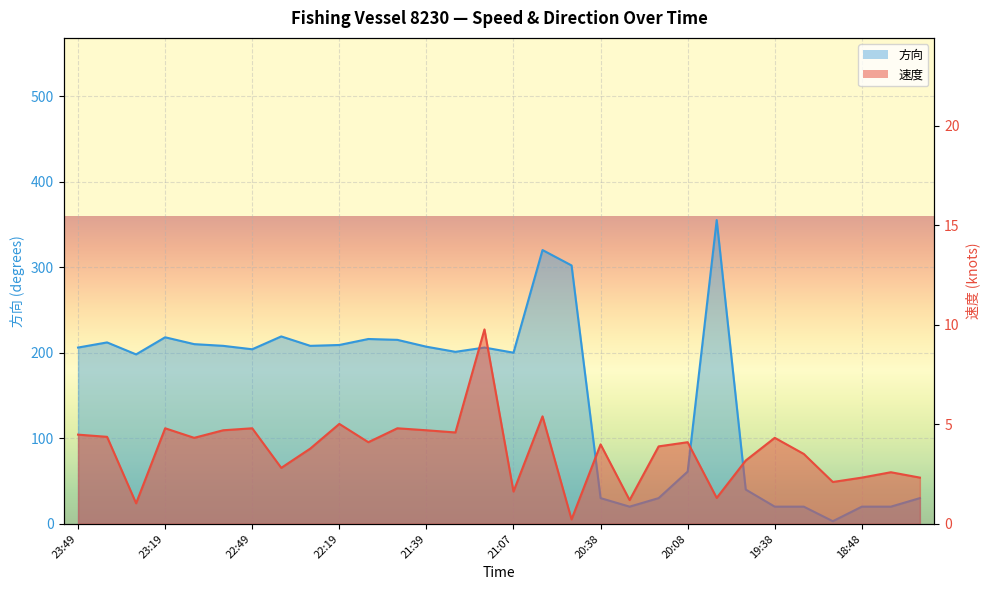

The 方向 series shows 33.8 at 18:38. True or false?

False